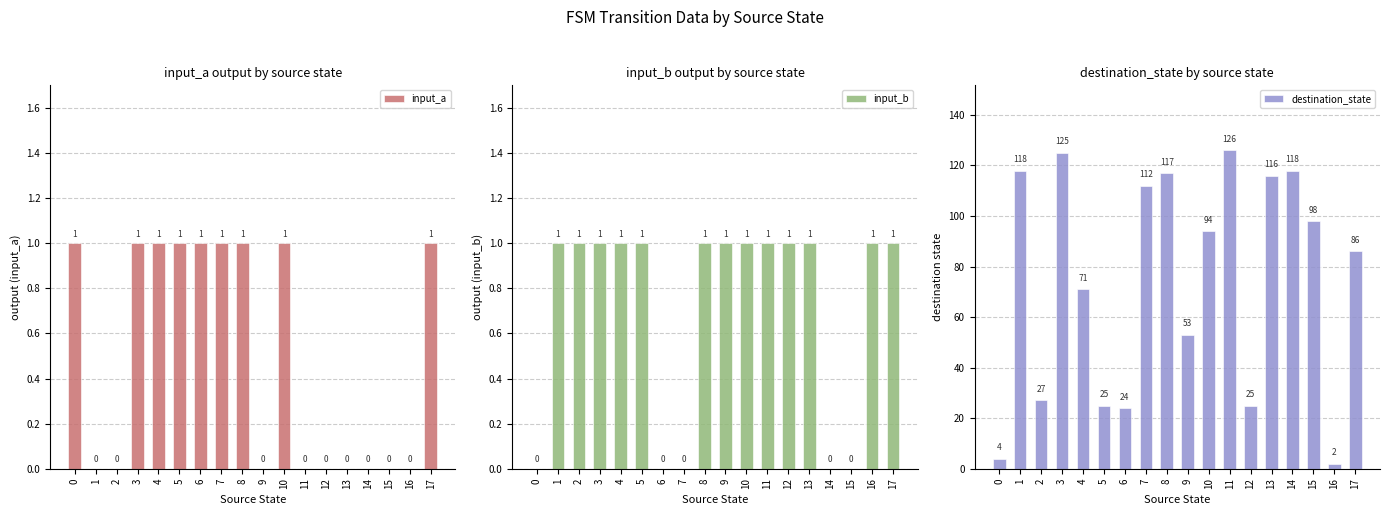

List the series in order of their peak value, highest first.

destination_state, input_a, input_b